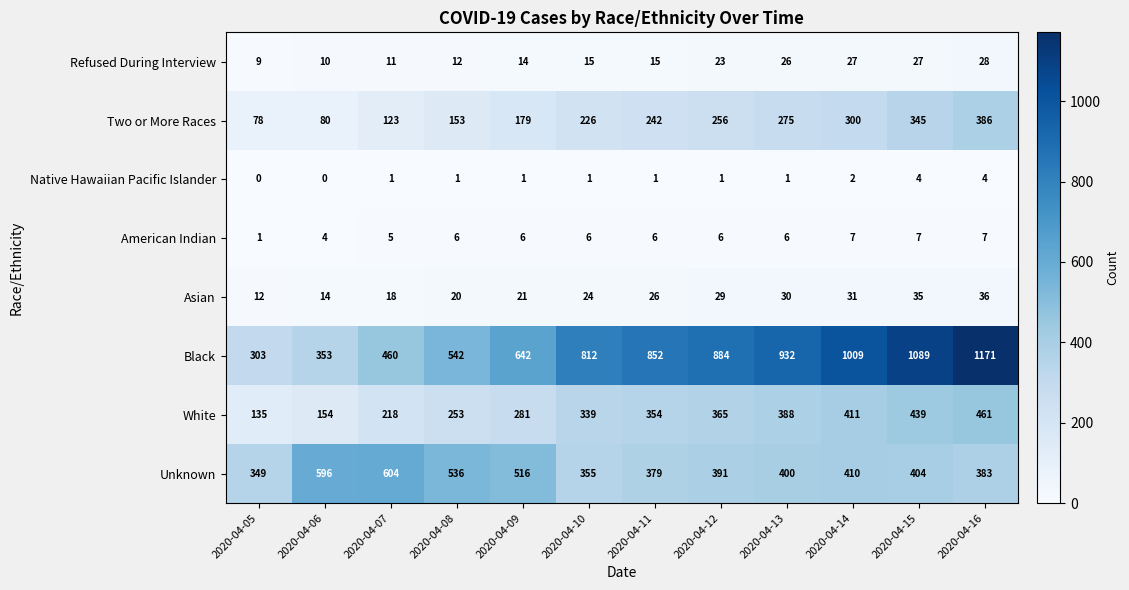

Rank the series at 2020-04-09 from lowest to highest value.

Native Hawaiian Pacific Islander, American Indian, Refused During Interview, Asian, Two or More Races, White, Unknown, Black